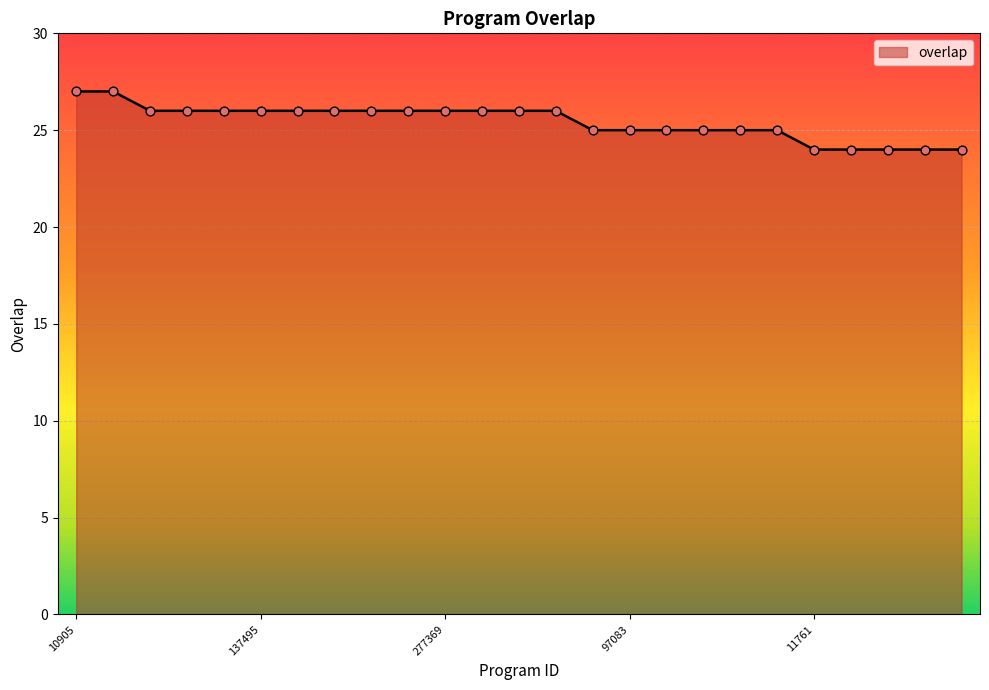

What is the greatest value displayed?

27